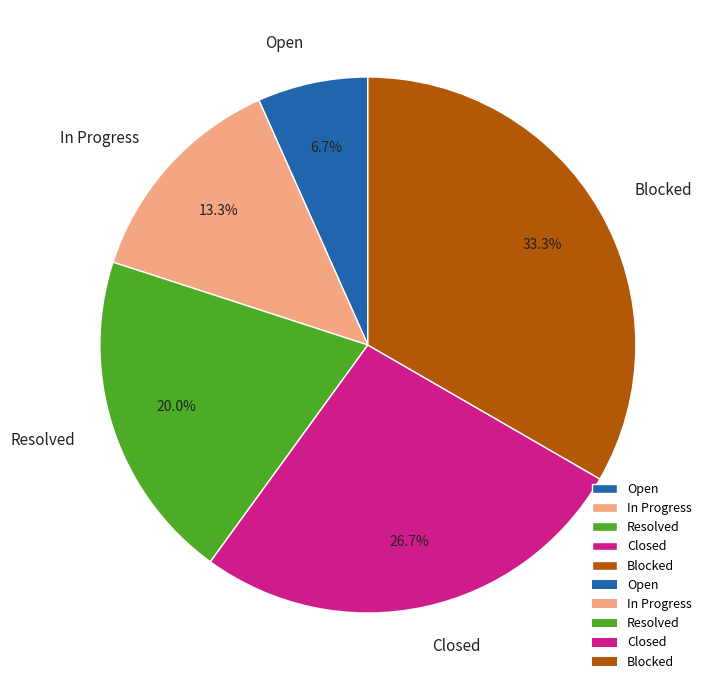

To the nearest percent, what is the difference between the Resolved and In Progress slice percentages?

7%